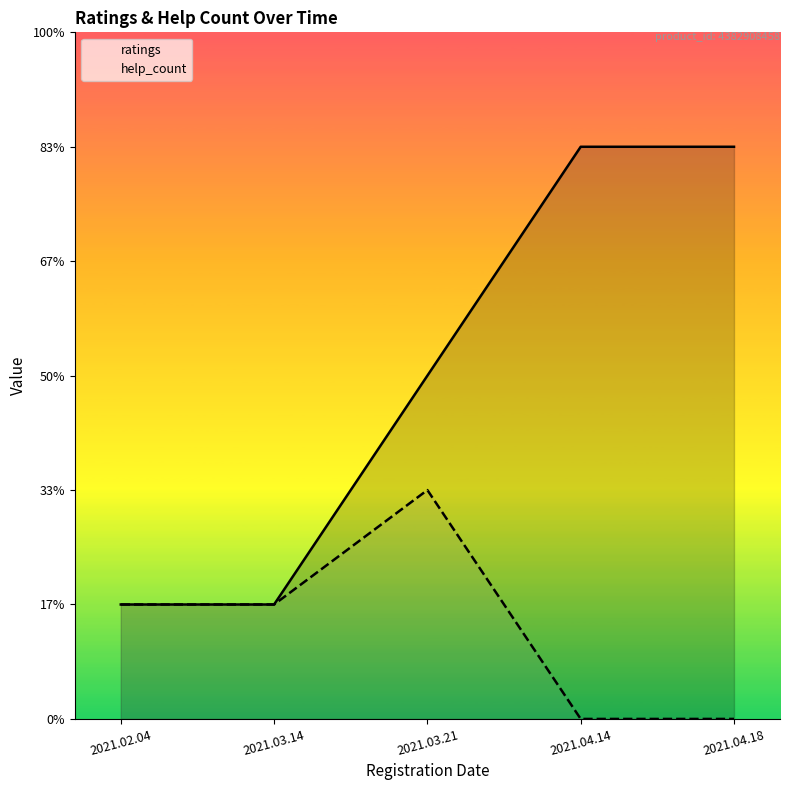

Rank the categories by help_count value from lowest to highest.

2021.04.14, 2021.04.18, 2021.02.04, 2021.03.14, 2021.03.21